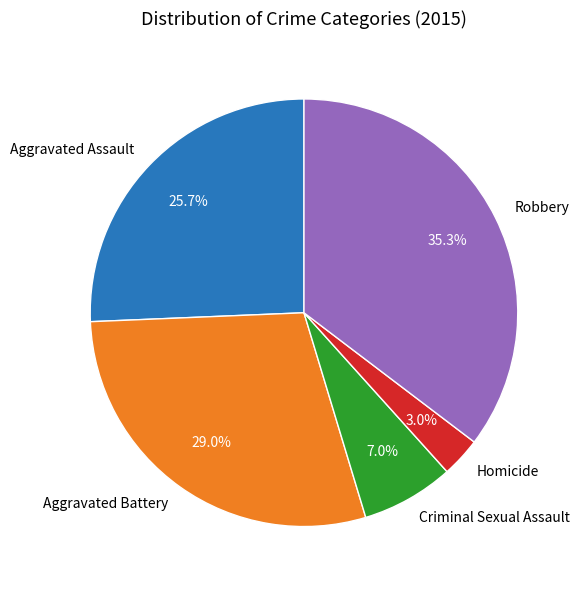

Which category has the smallest portion of the pie?

Homicide